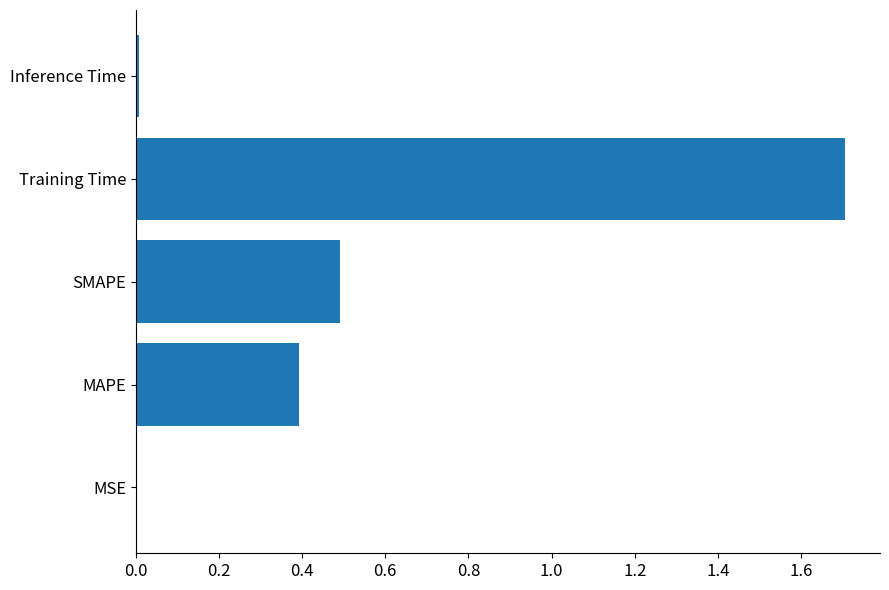

The chart shows a value of 1.7 at Training Time. True or false?

True